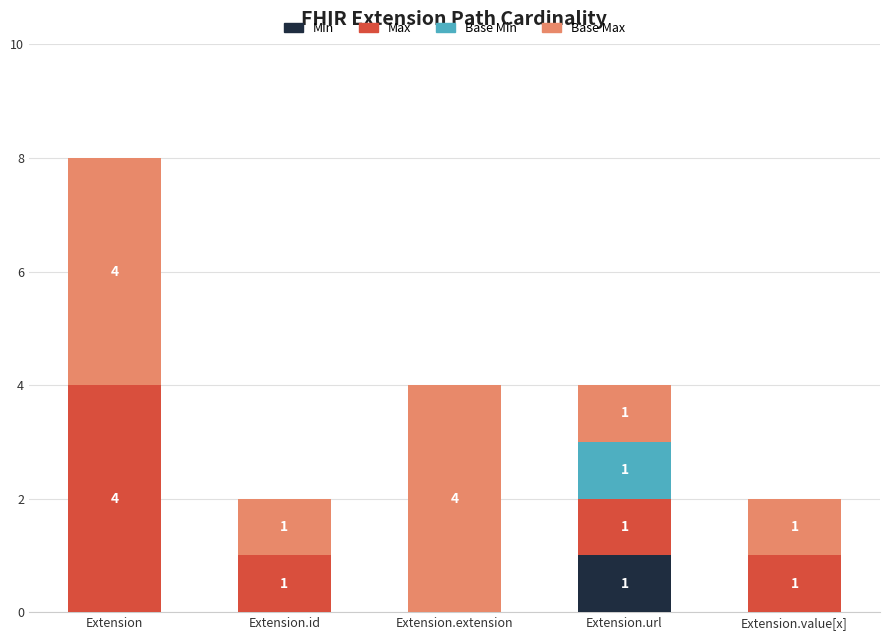

How many values in the Min series exceed 0?

1